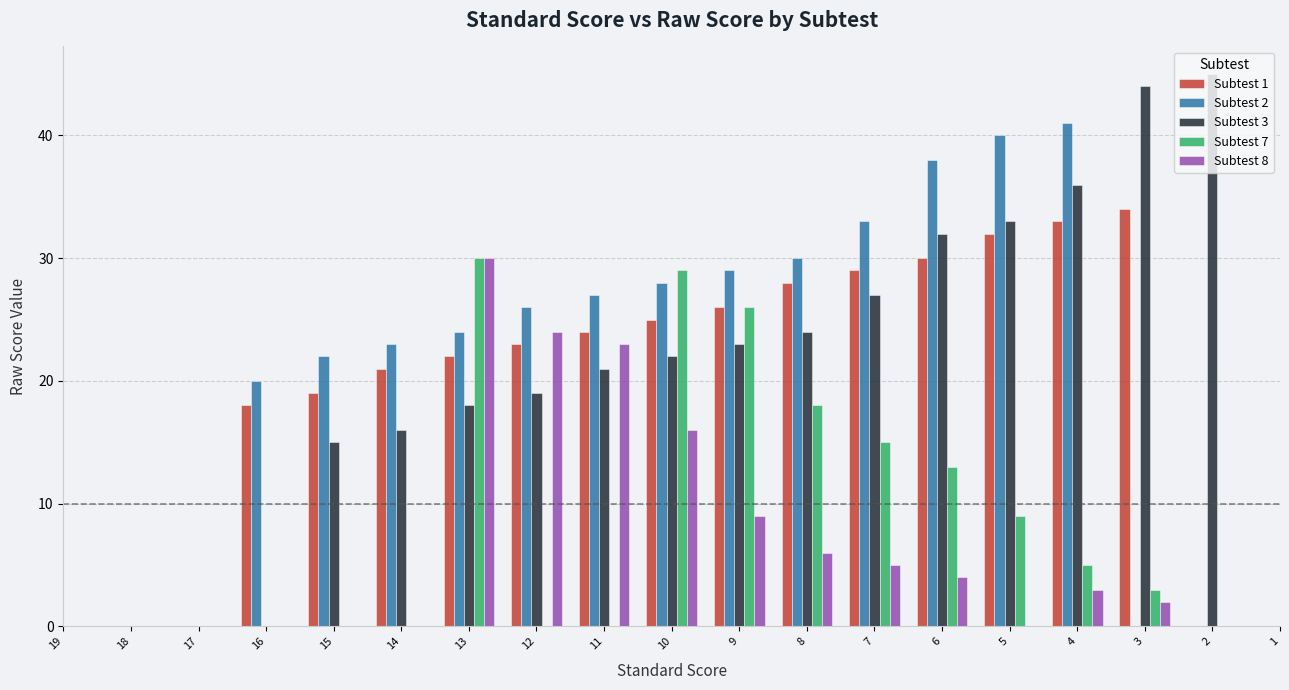

Reading right to left, extract all data points from this chart.

Standard Score: 1	2	3	4	5	6	7	8	9	10	11	12	13	14	15	16	17	18	19
col_1: -1	-1	34	33	32	30	29	28	26	25	24	23	22	21	19	18	-1	-1	-1
col_2: -1	-1	-1	41	40	38	33	30	29	28	27	26	24	23	22	20	-1	-1	-1
col_3: -1	45	44	36	33	32	27	24	23	22	21	19	18	16	15	-1	-1	-1	-1
col_8: -1	-1	2	3	-1	4	5	6	9	16	23	24	30	-1	-1	-1	-1	-1	-1
col_7: -1	-1	3	5	9	13	15	18	26	29	-1	-1	30	-1	-1	-1	-1	-1	-1